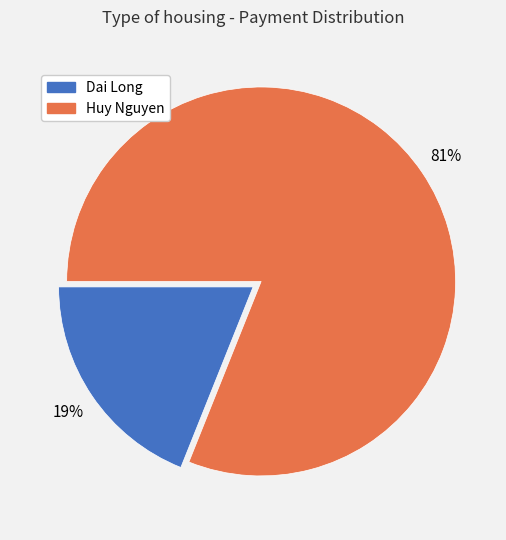

Which slice is the smallest?

Dai Long